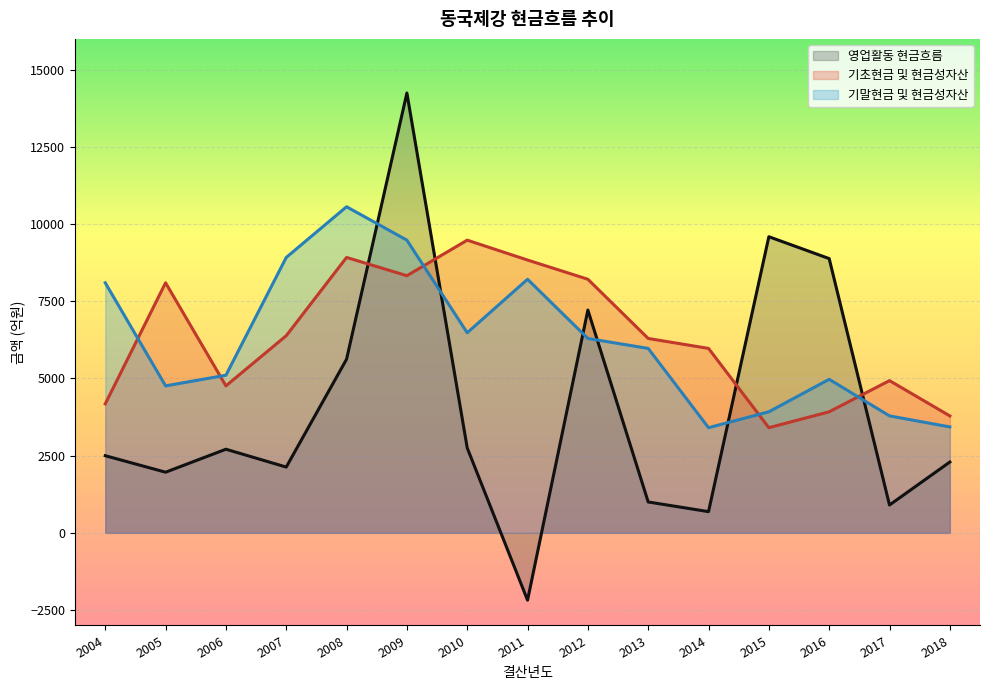

Which series has the widest spread of values?

영업활동 현금흐름